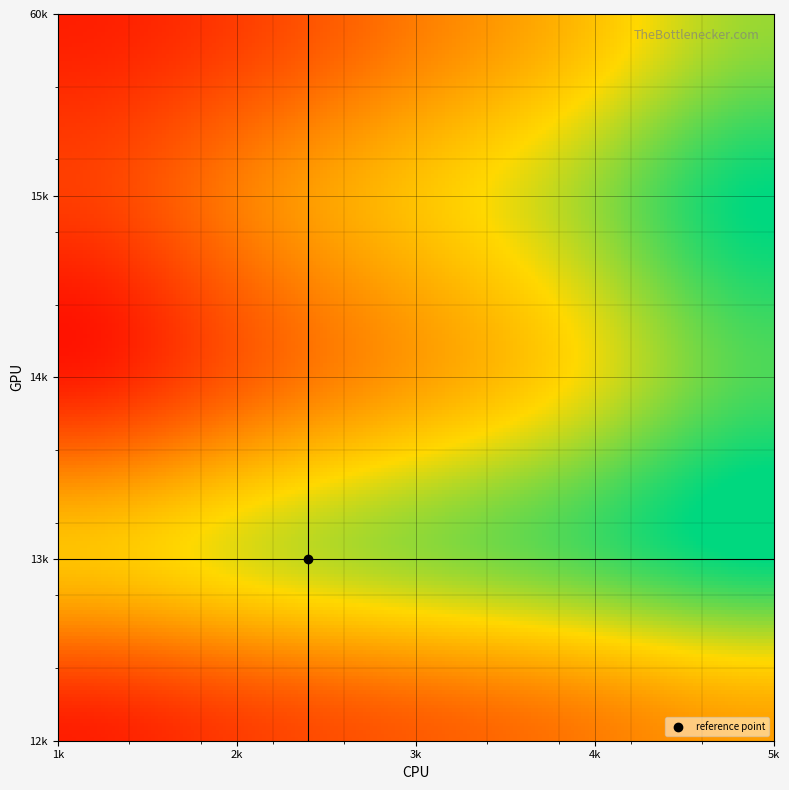

At how many categories does at least one series exceed 0?

5